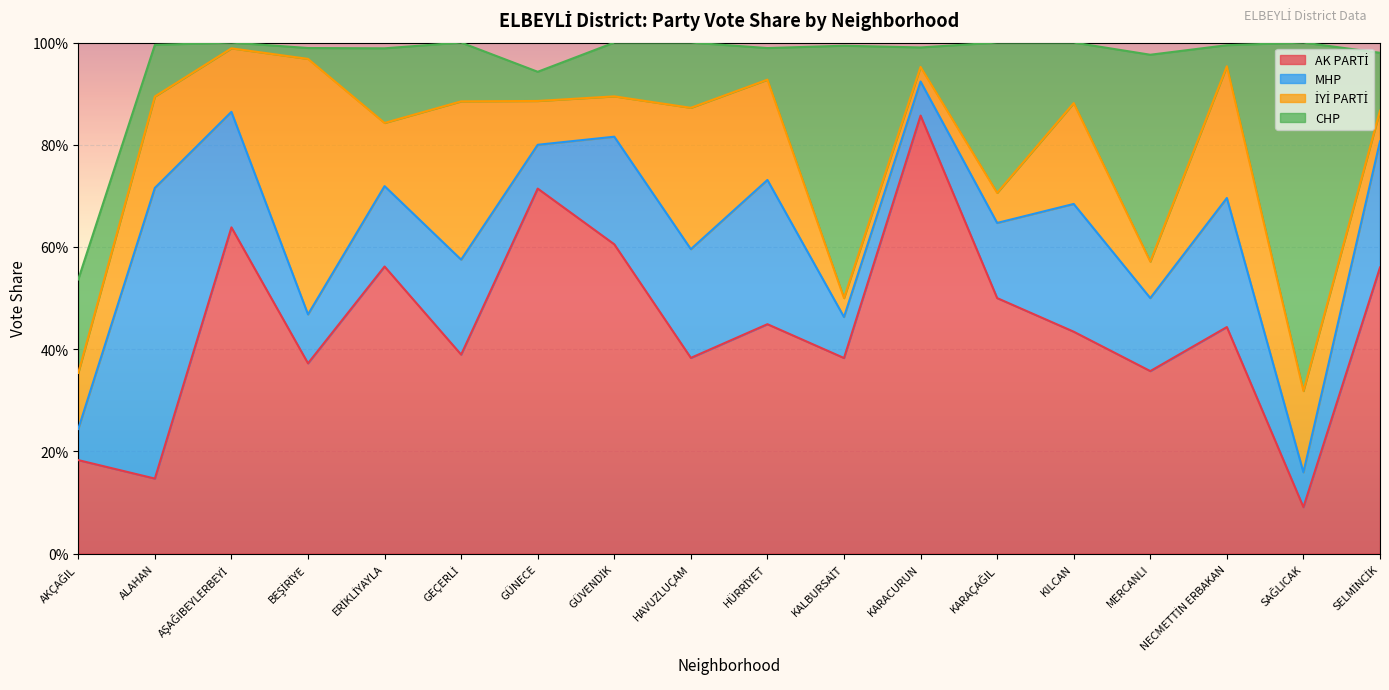

True or false: İYİ PARTİ has more than 1 points higher than both neighbors.

True